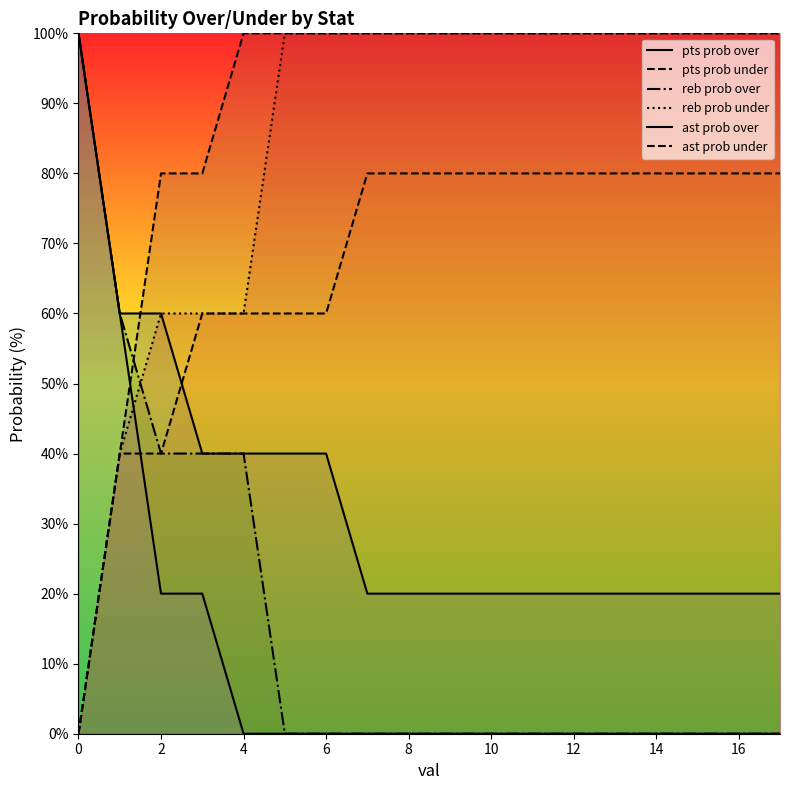

What is the label of the 12th point from the left?

11